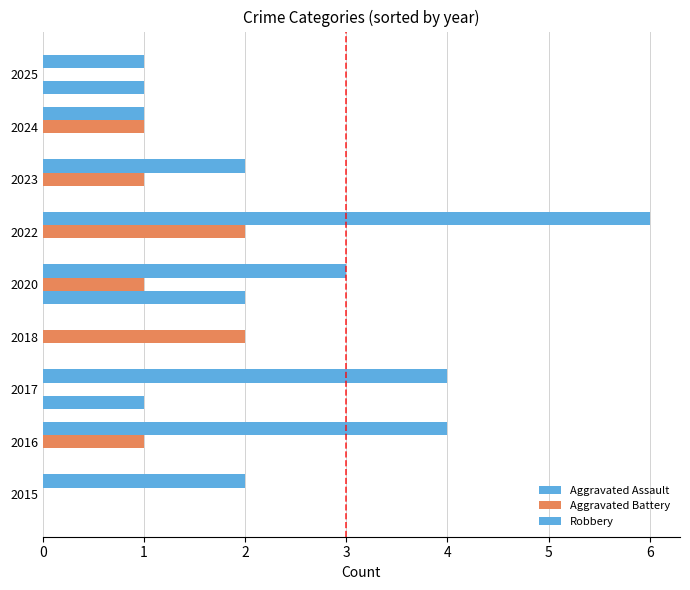

How many distinct data groups are displayed?

3